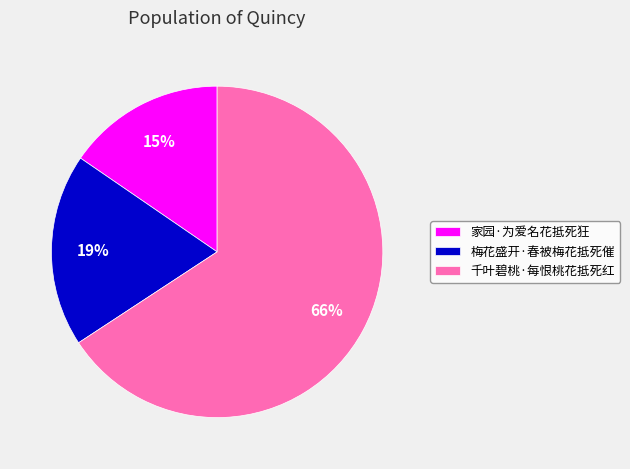

To the nearest percent, what is the combined percentage of 梅花盛开·春被梅花抵死催 and 家园·为爱名花抵死狂?

34%